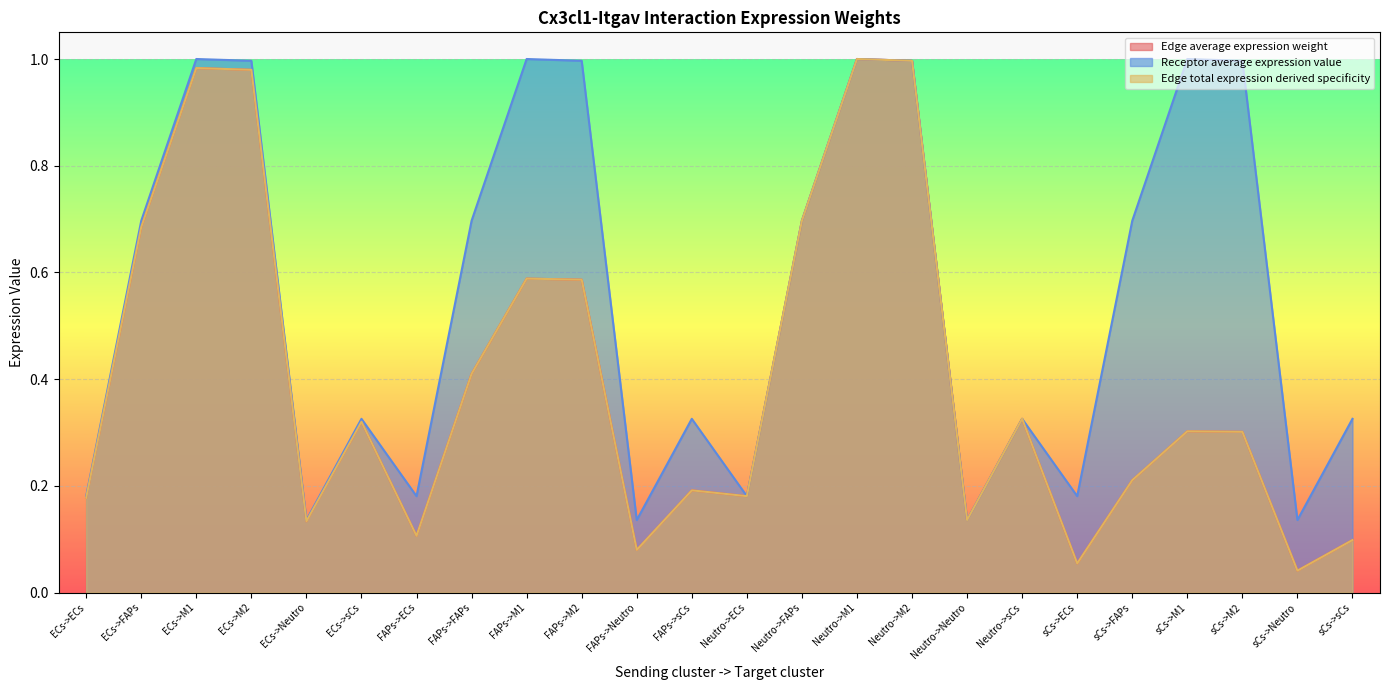

Rank the categories by Edge total expression derived specificity value from highest to lowest.

Neutro->M1, Neutro->M2, ECs->M1, ECs->M2, Neutro->FAPs, ECs->FAPs, FAPs->M1, FAPs->M2, FAPs->FAPs, Neutro->sCs, ECs->sCs, sCs->M1, sCs->M2, sCs->FAPs, FAPs->sCs, Neutro->ECs, ECs->ECs, Neutro->Neutro, ECs->Neutro, FAPs->ECs, sCs->sCs, FAPs->Neutro, sCs->ECs, sCs->Neutro